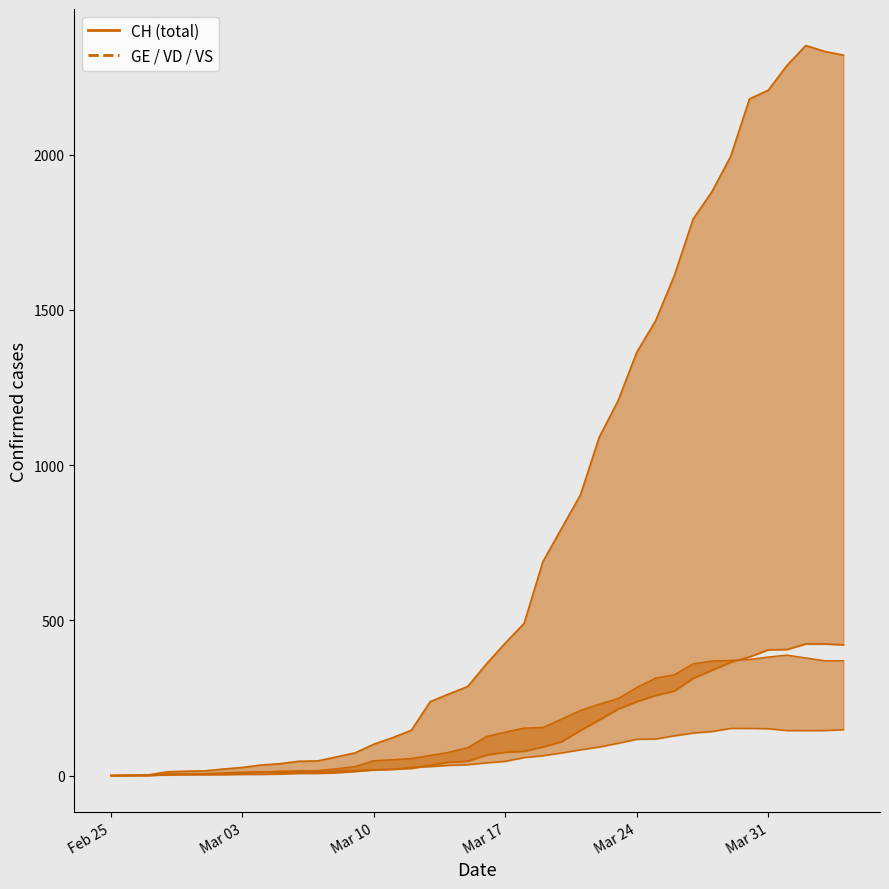

True or false: GE has more than 1 interior local peaks.

False